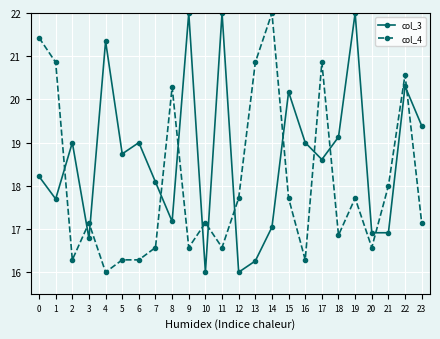

At which label does col_4 reach its minimum?

4